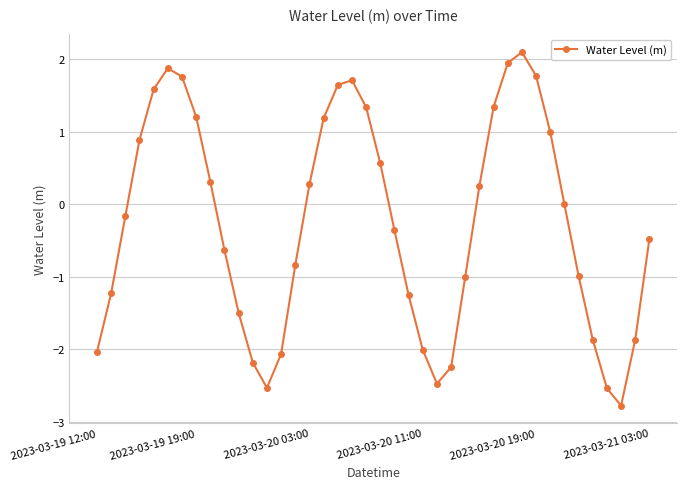

What is the value of the 29th point from the left?

1.3